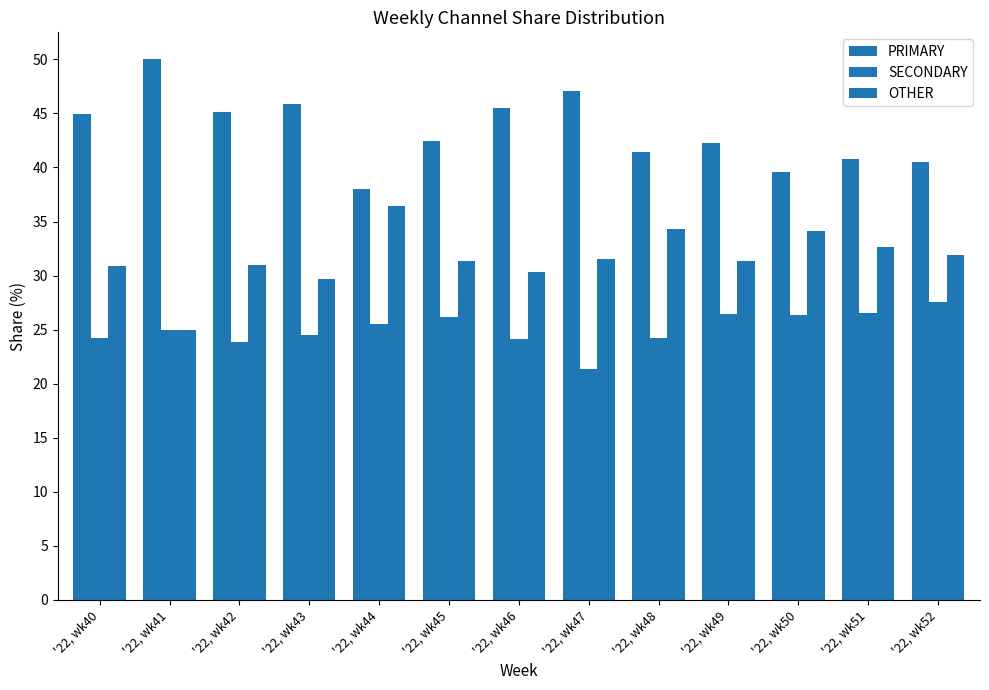

How many groups of bars are there?

13